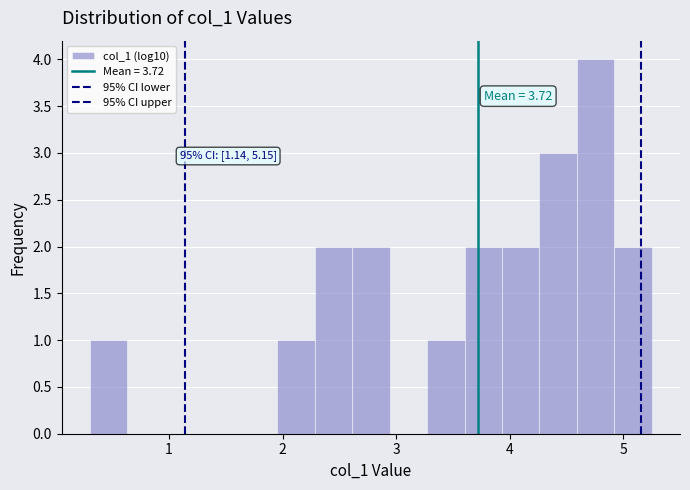

Around what value on the x-axis is the tallest bar? Give the approximate position of its centre, as read against the axis.

4.8